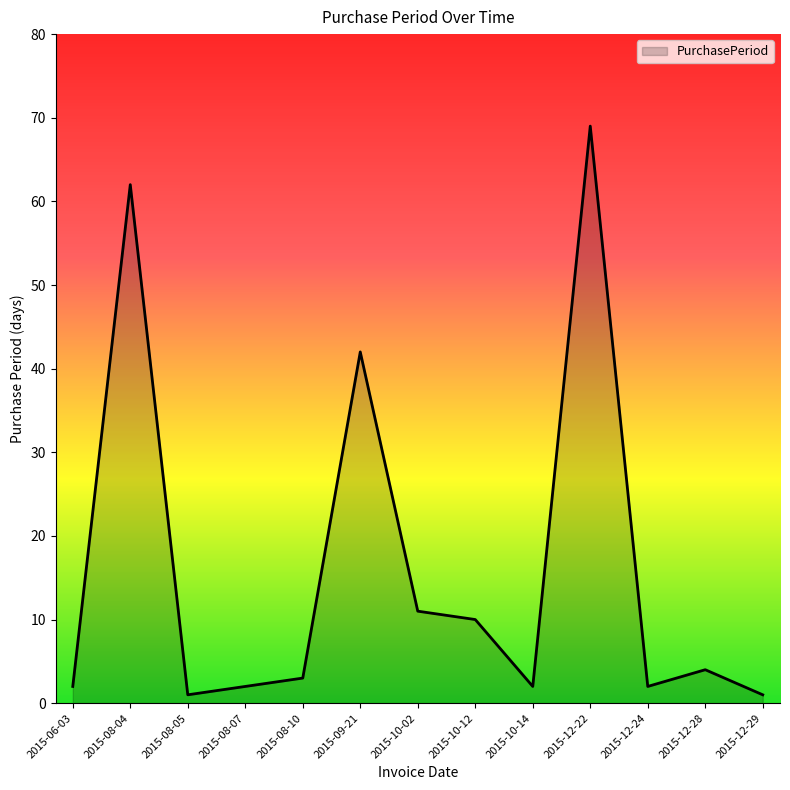

What position from the left is 2015-10-12?

8